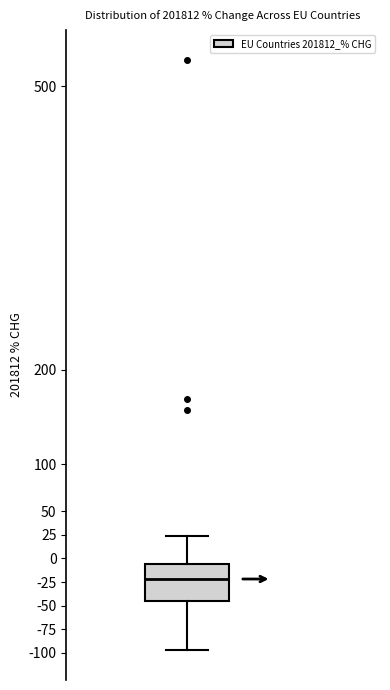

Where does the upper whisker of the box end on the y-axis? The values are not printed on the chart, so give them approximately, as read against the axis.

25